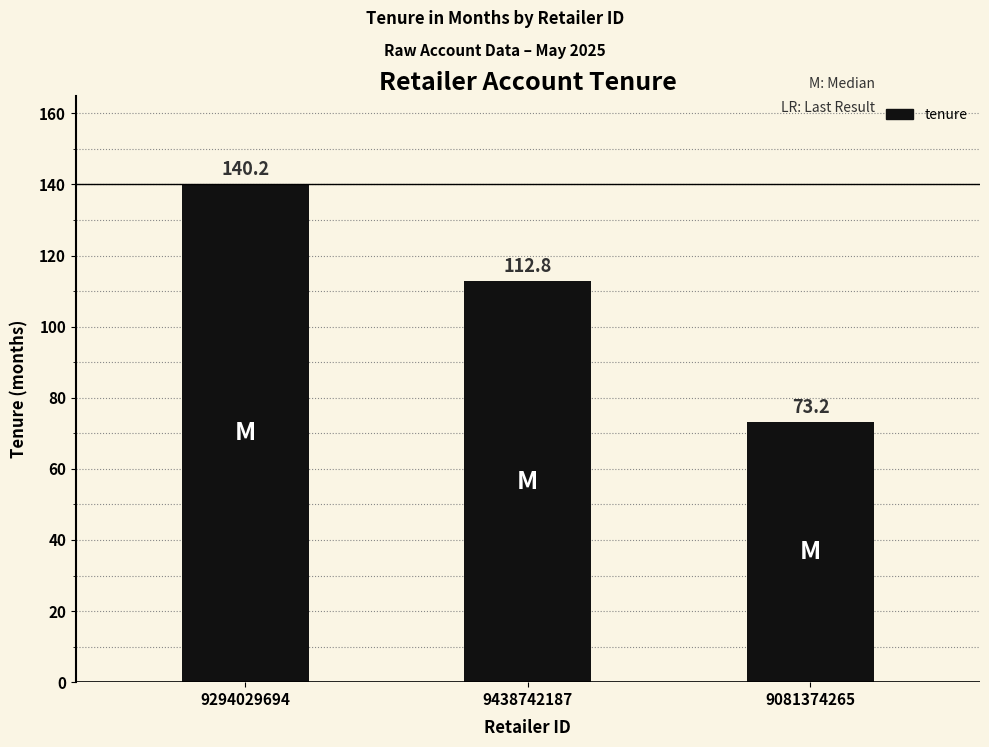

What position from the right is 9081374265?

1